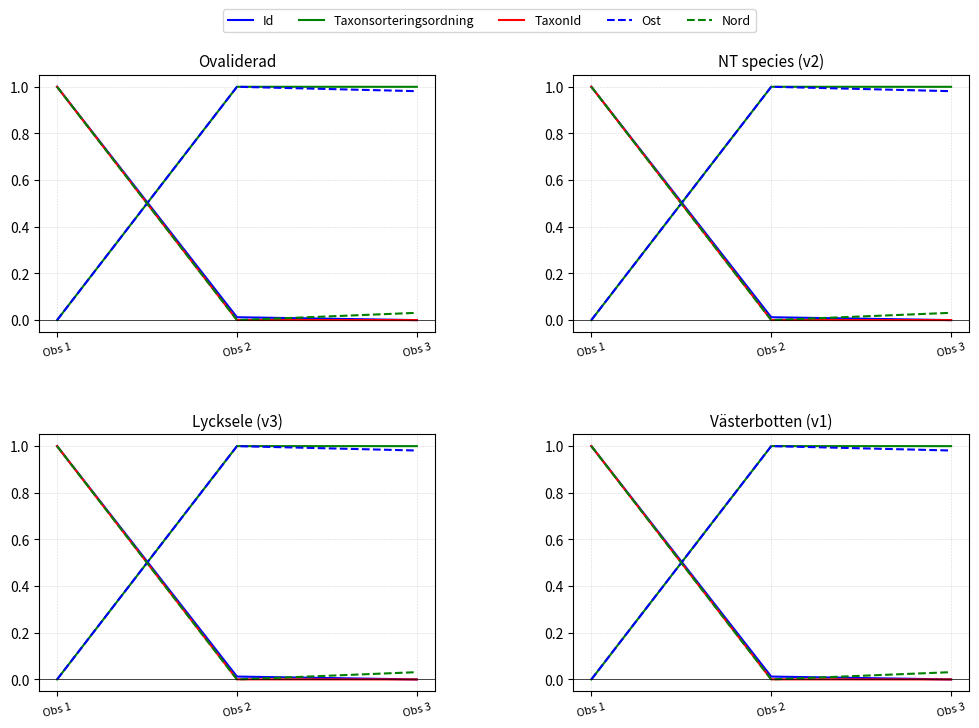

Does the chart display data point markers on the line(s)?

No